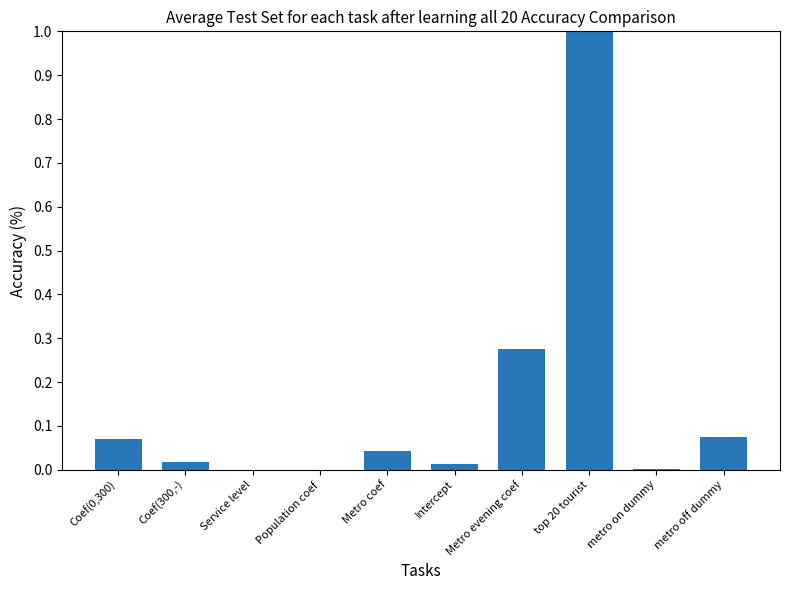

What is the change in value from top 20 tourist to metro off dummy?

-0.9